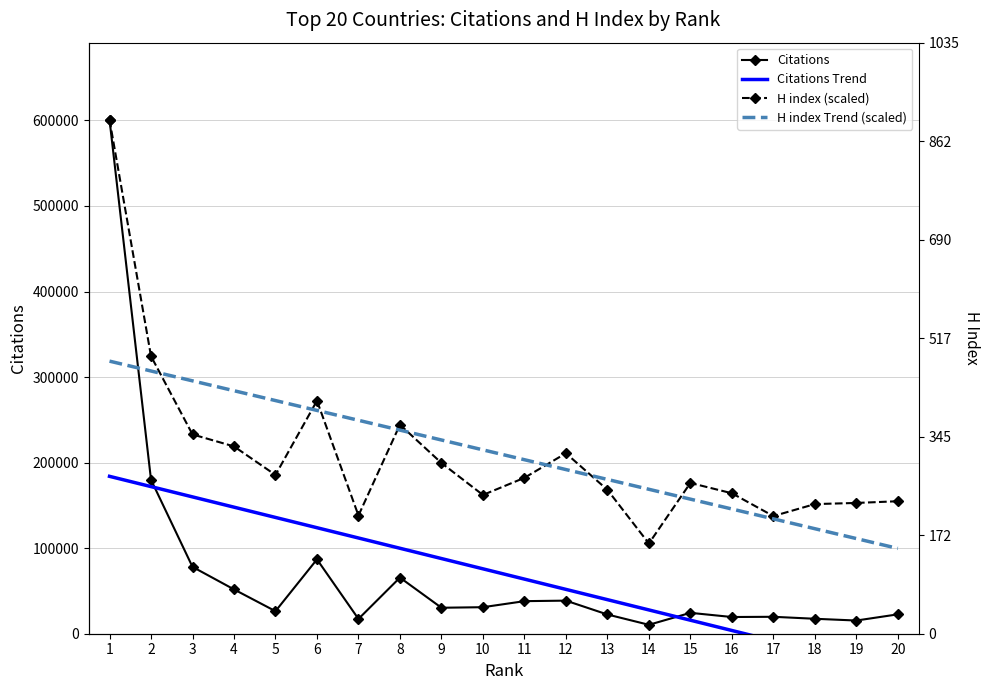

What is the minimum value for Citations?

10428.0